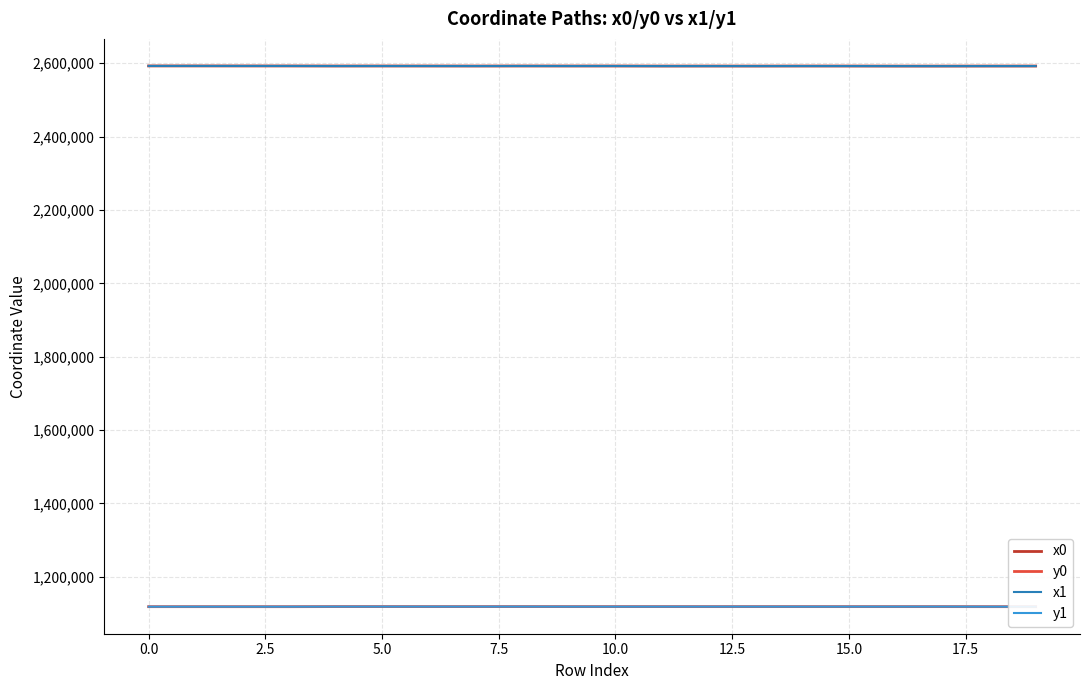

Is this an area chart (filled region under the line)?

No